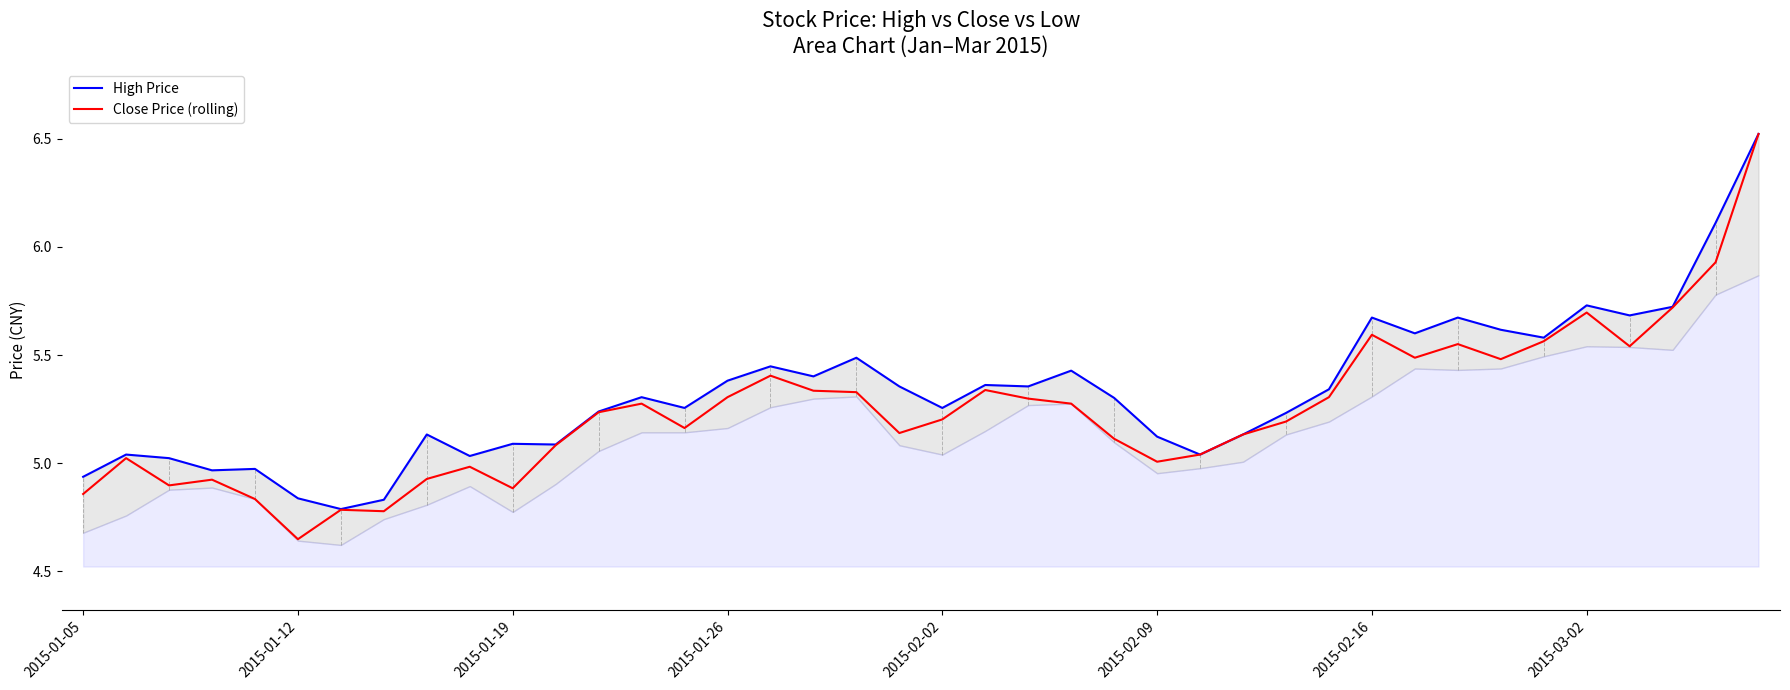

What is the difference between the maximum and second lowest values in the Close Price (rolling) series?

1.7